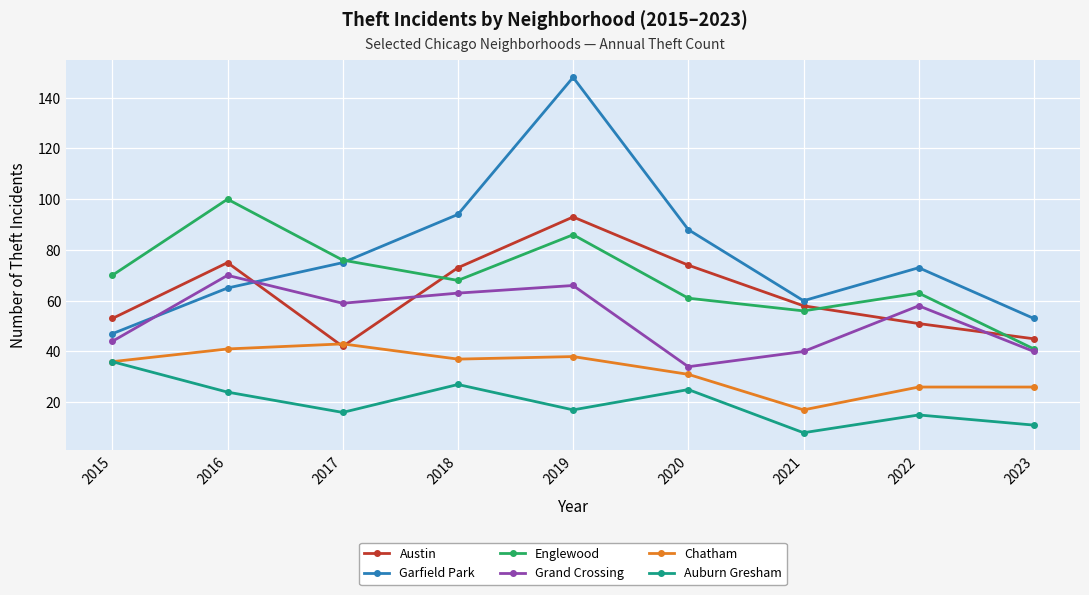

After their last crossing, which series has the higher values: Garfield Park or Grand Crossing?

Garfield Park